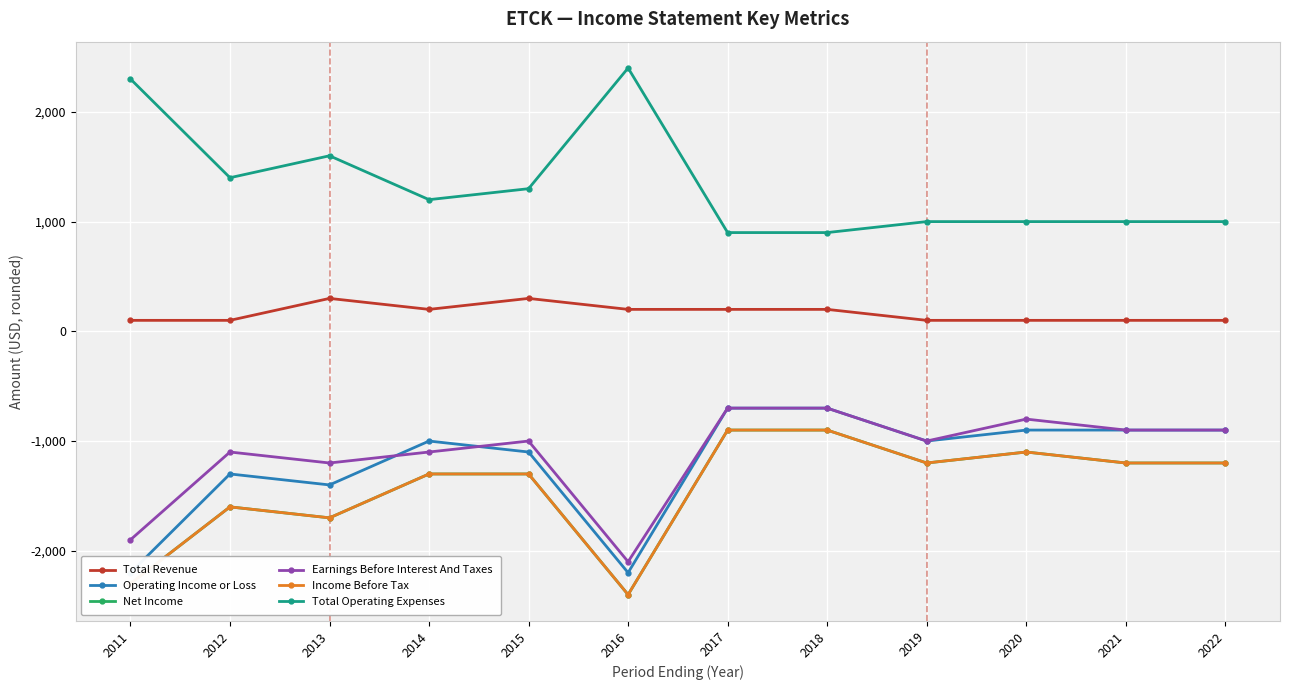

Which has a higher value, 2016 or 2022?

2016